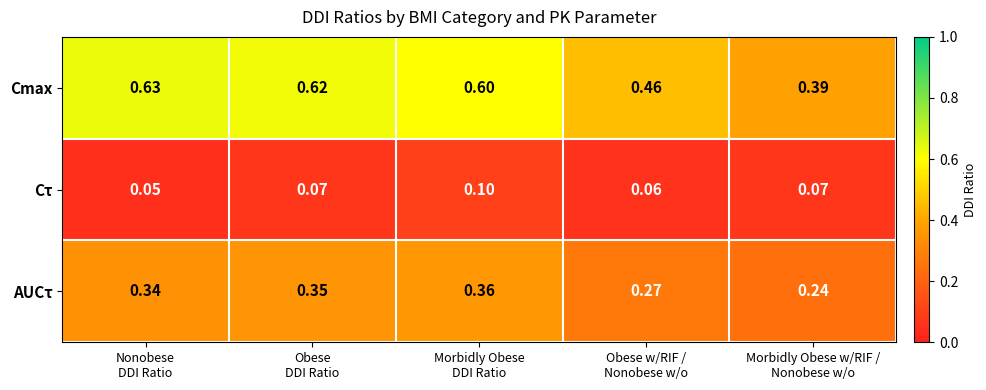

Which series has the widest spread of values?

Cmax